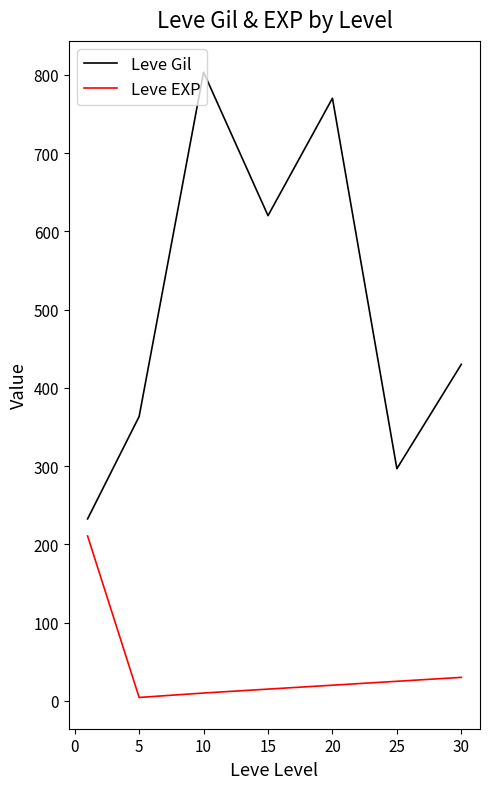

What is the maximum value for Leve EXP?

210.7